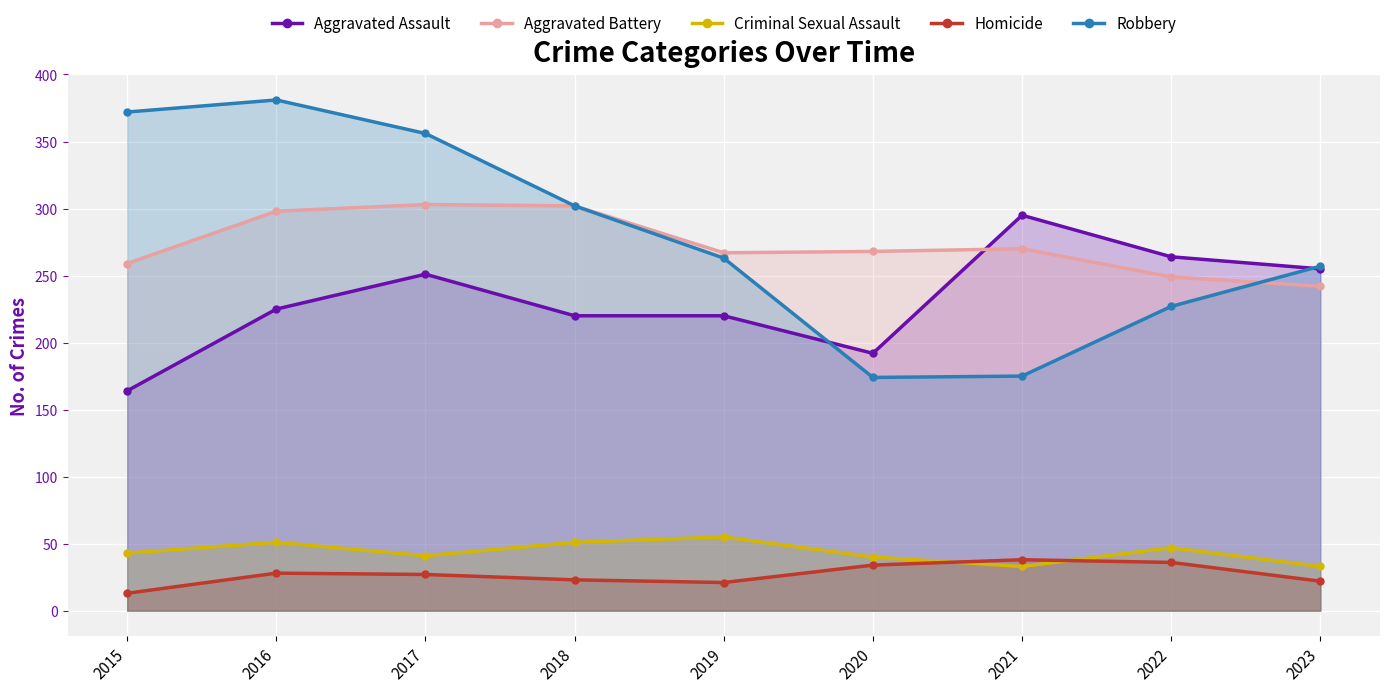

Which series has the largest total across all categories?

Robbery